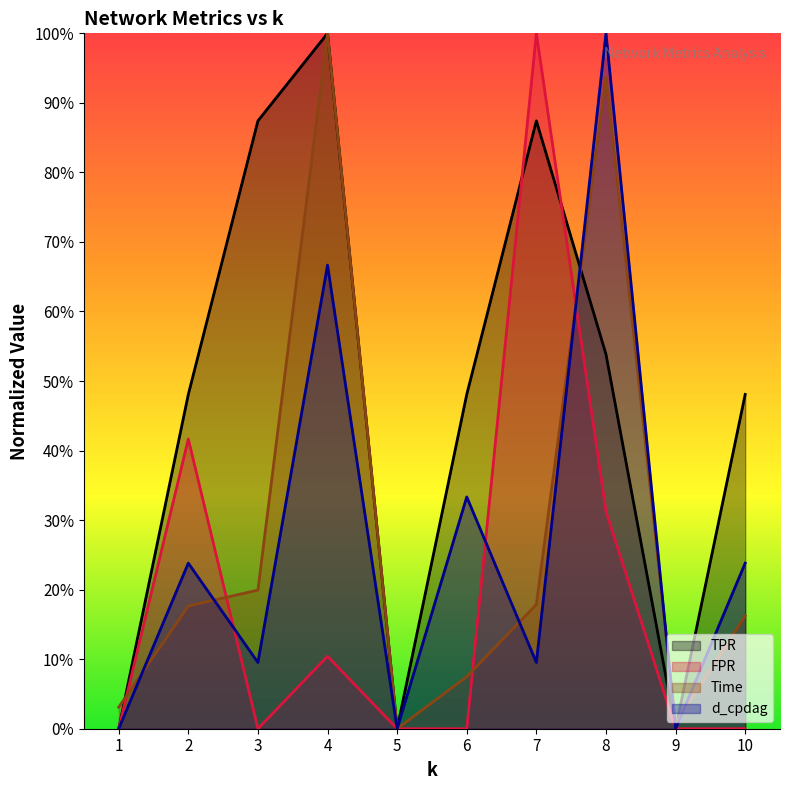

True or false: d_cpdag and FPR cross at least once.

True